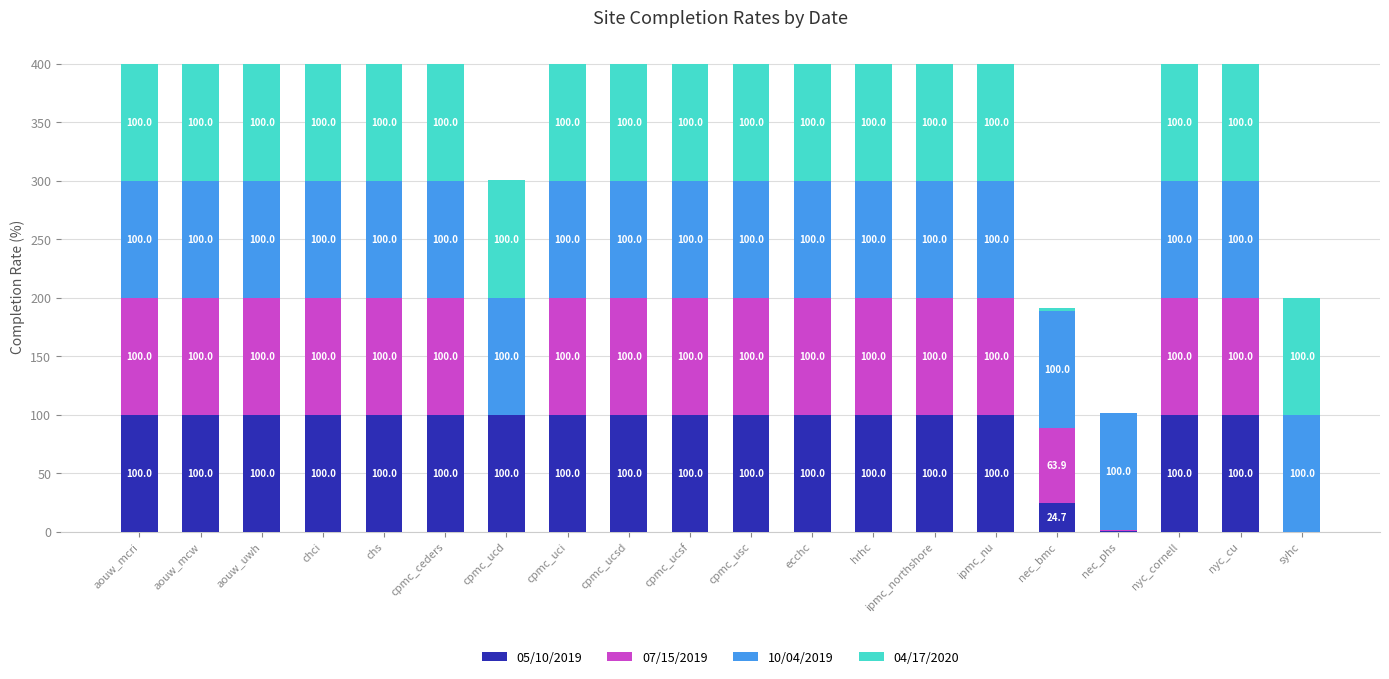

The value of 05/10/2019 at aouw_mcw is 100.0. True or false?

True